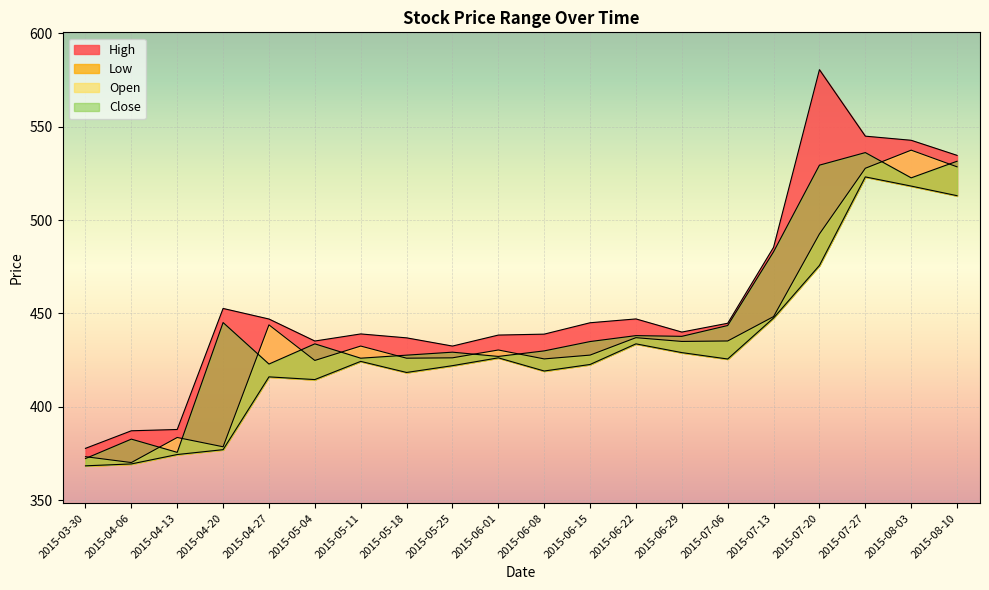

True or false: Low has a value of 425.6 at 2015-07-06.

True